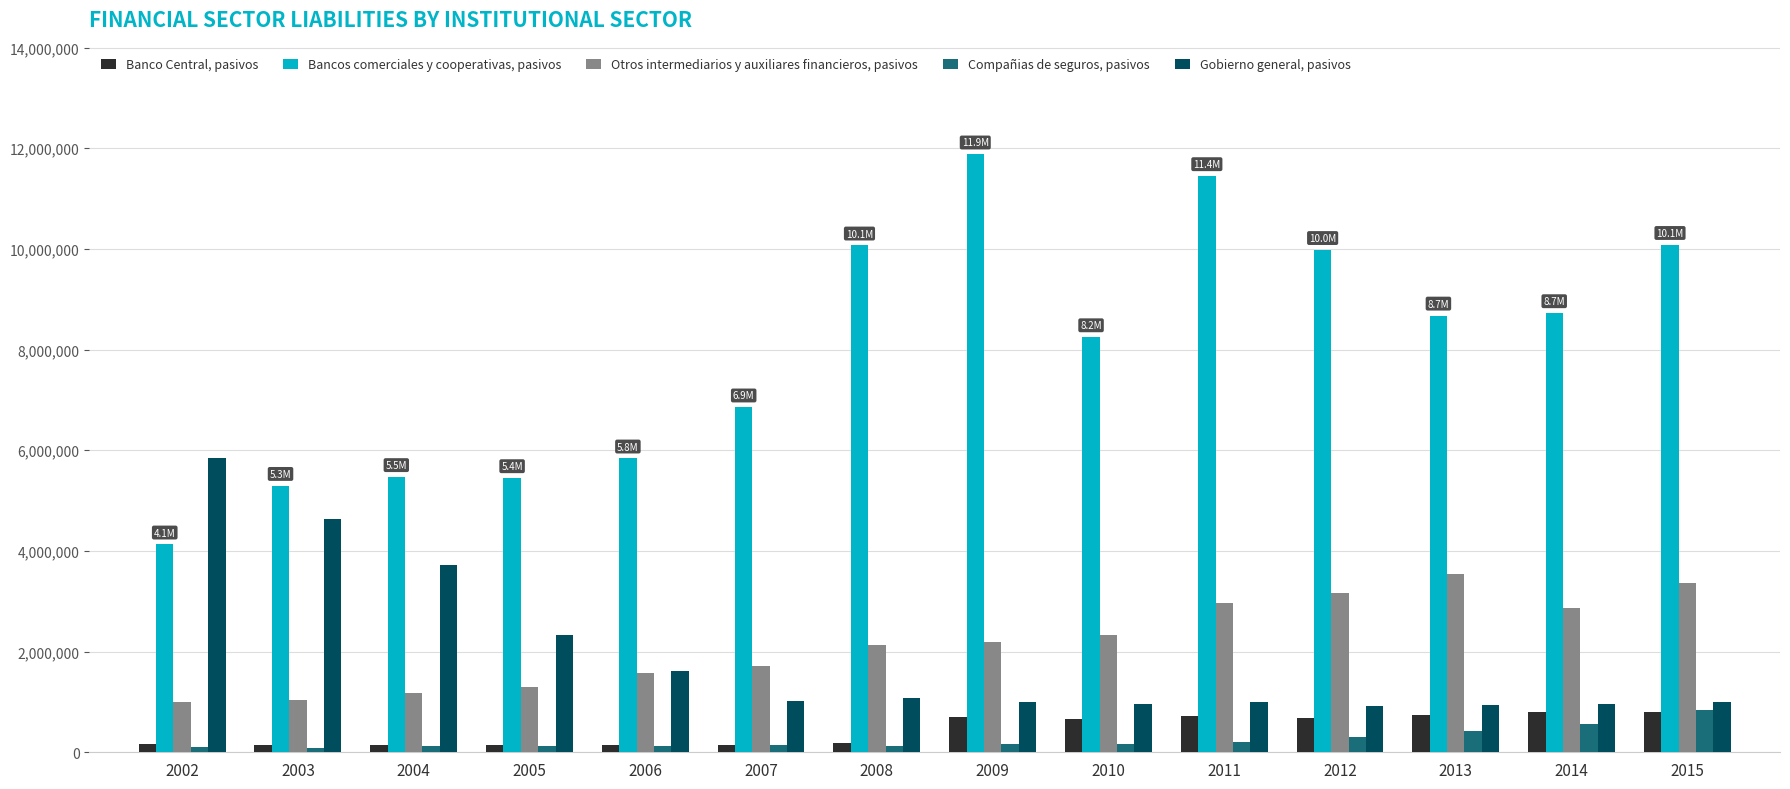

The value of Otros intermediarios y auxiliares financieros, pasivos at 2008 is 2139041. True or false?

True